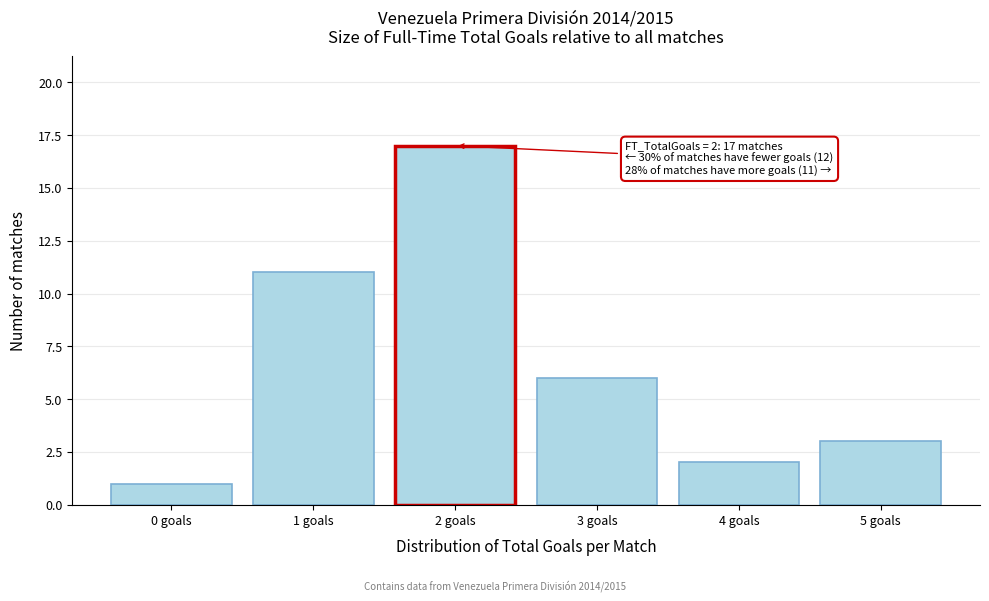

Which range on the x-axis has the tallest bar?

1.5 to 2.5